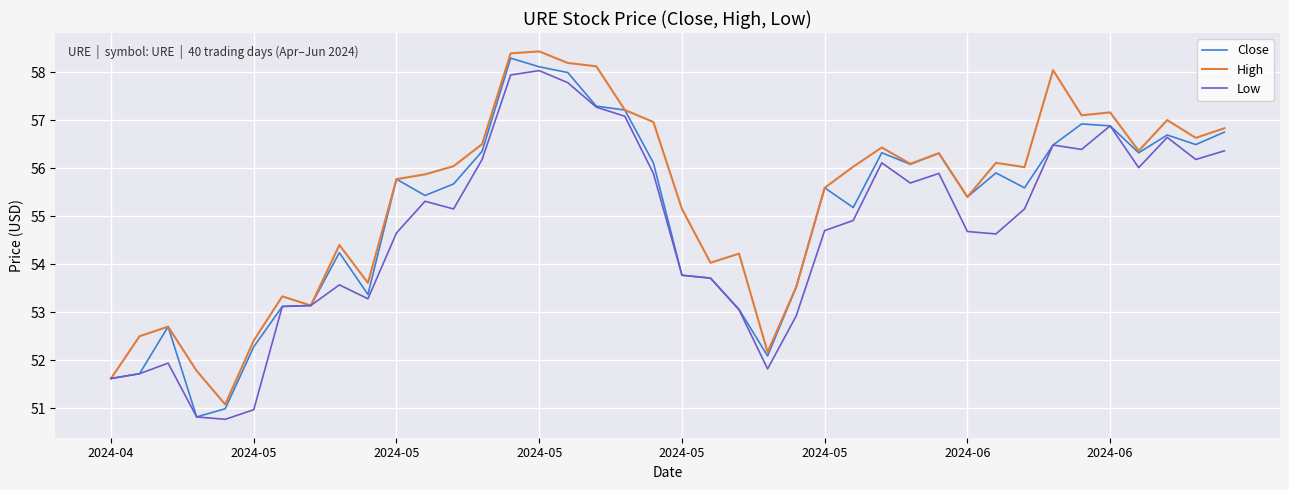

List the series in order of their overall mean, highest first.

High, Close, Low